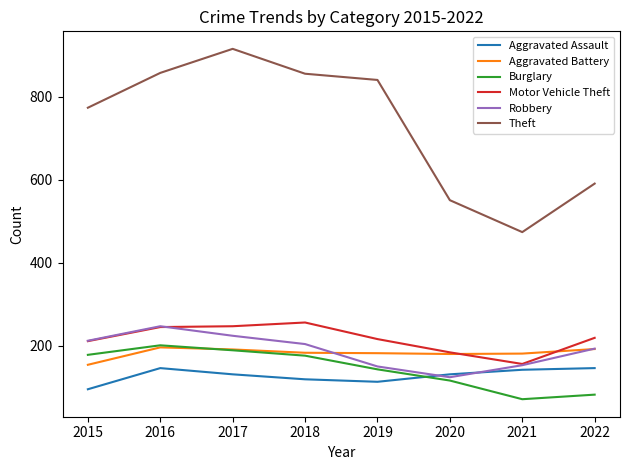

Which series has the largest total across all categories?

Theft